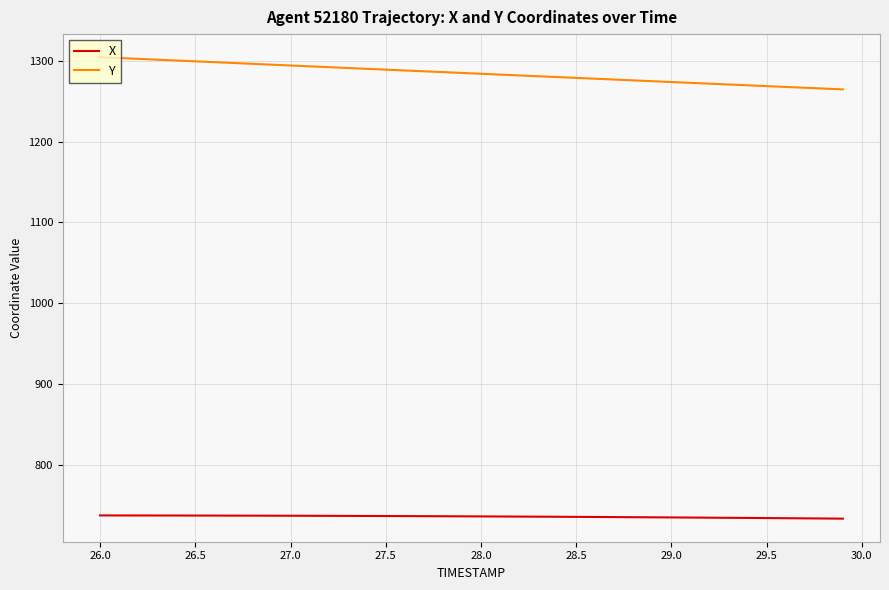

What is the difference between the second highest and minimum values in the X series?

4.0